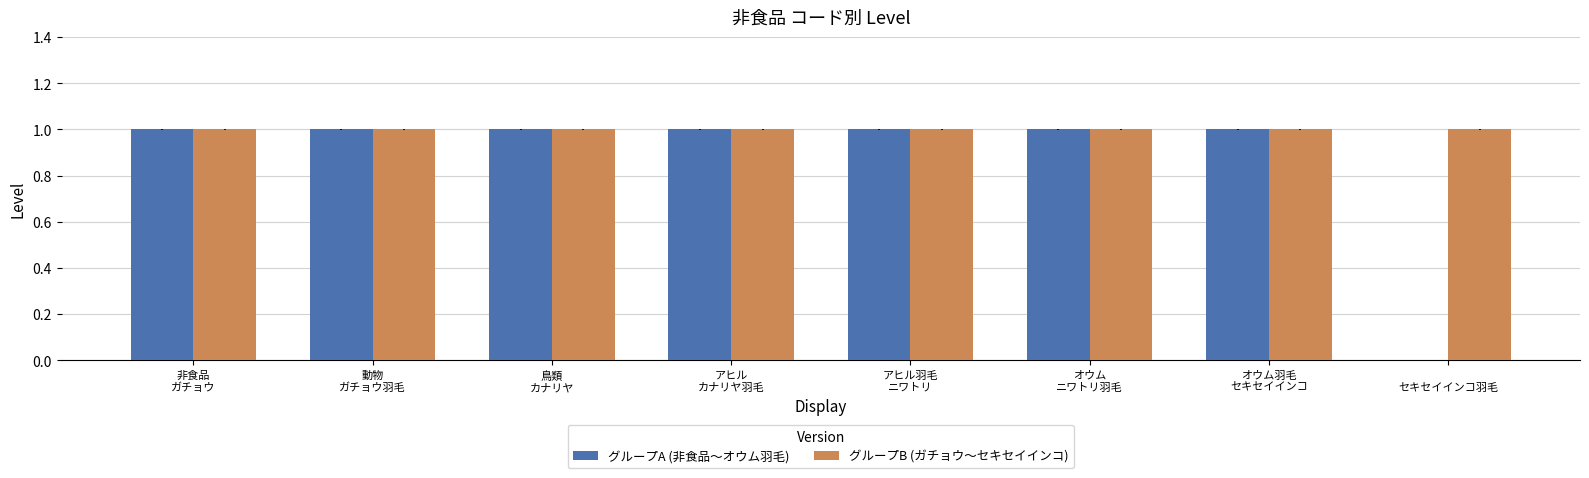

Which series has the largest total across all categories?

グループB (ガチョウ〜セキセイインコ)